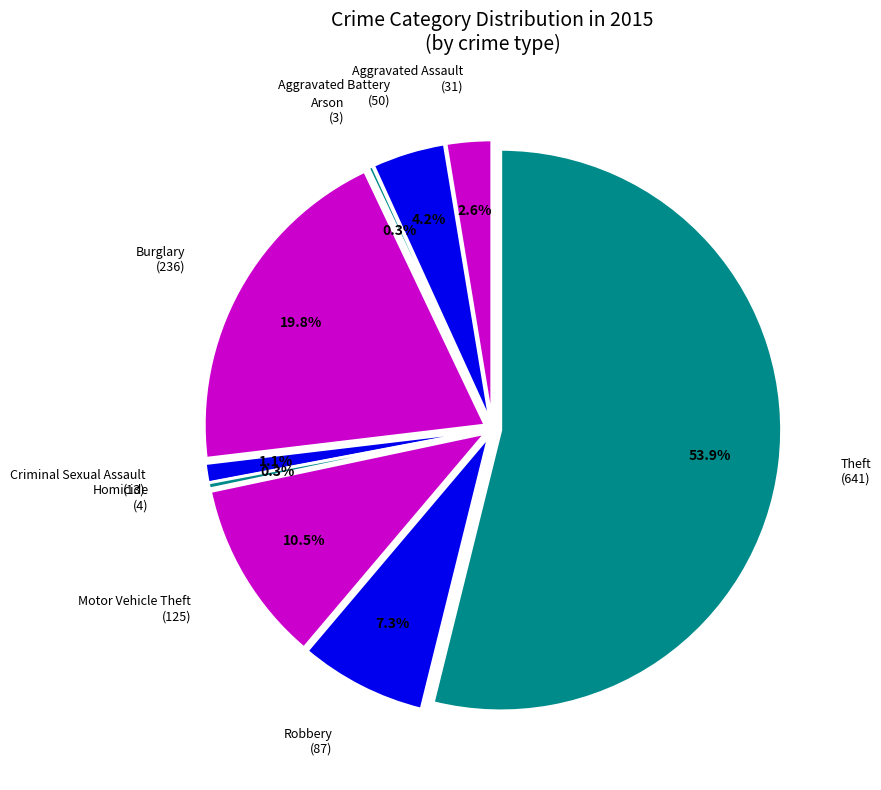

To the nearest percent, what portion does Motor Vehicle Theft represent?

11%